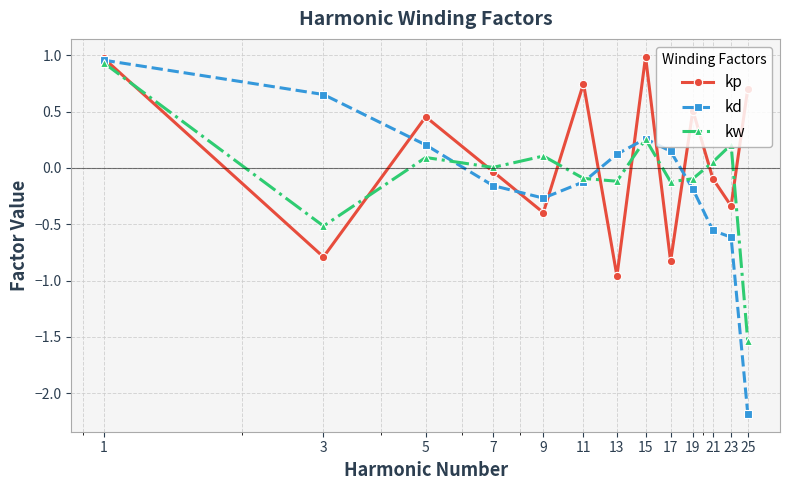

How many interior local peaks does the kp series have?

4